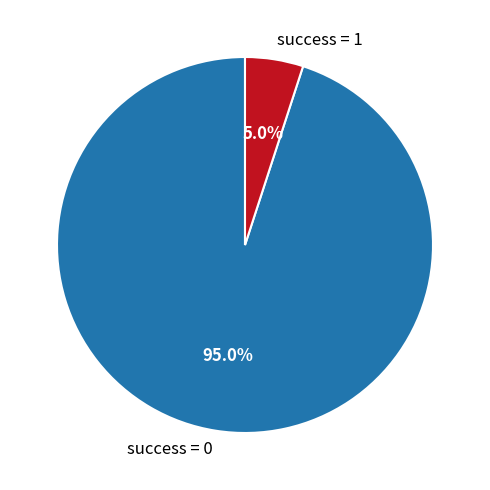

Does any single category account for the majority?

Yes